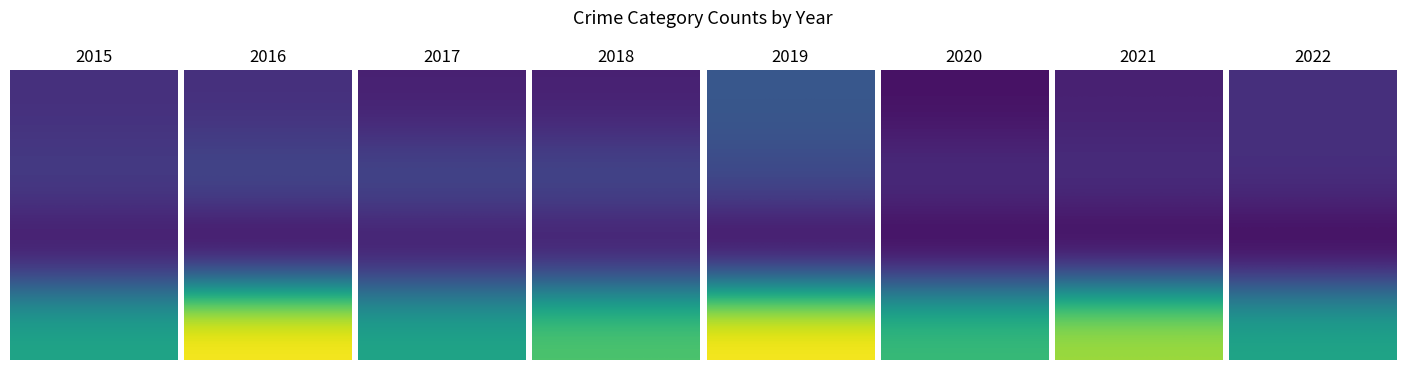

Which label corresponds to the largest value in the chart?

2016